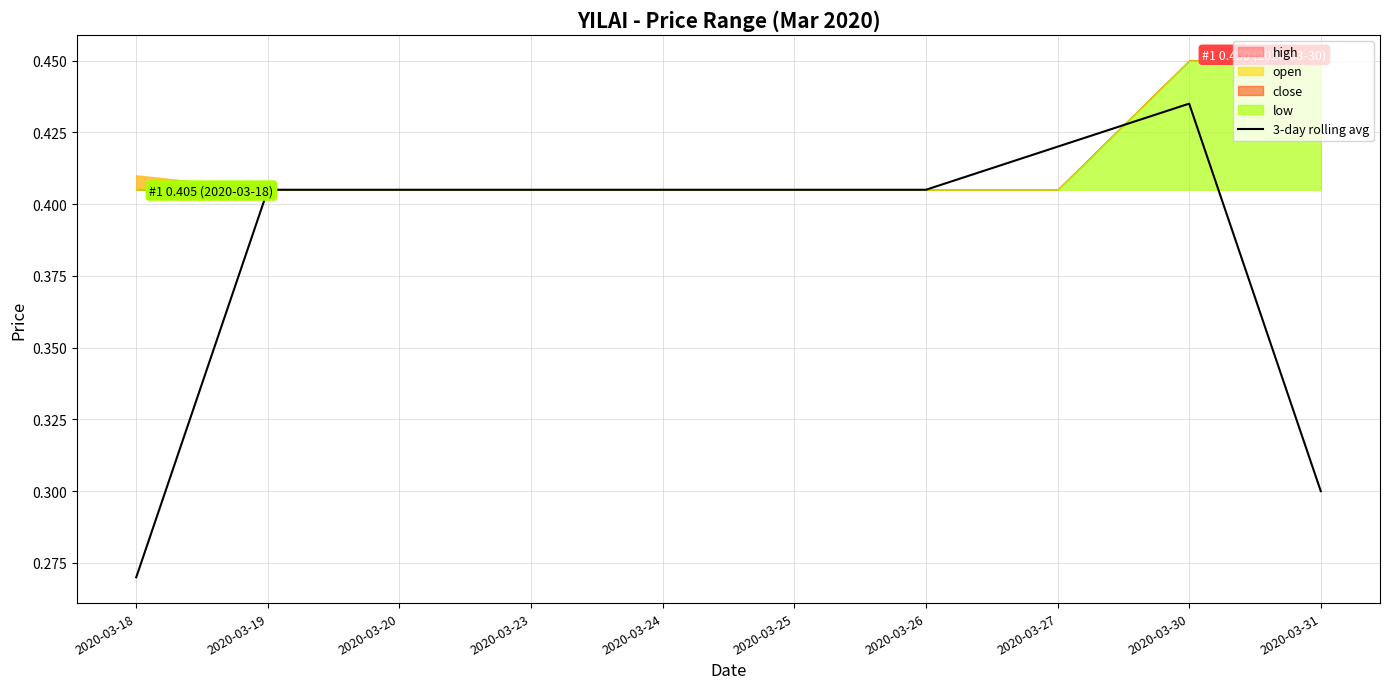

Reading left to right, what are all the values shown in this chart?

2020-03-18=0.3	2020-03-19=0.4	2020-03-20=0.4	2020-03-23=0.4	2020-03-24=0.4	2020-03-25=0.4	2020-03-26=0.4	2020-03-27=0.4	2020-03-30=0.4	2020-03-31=0.3